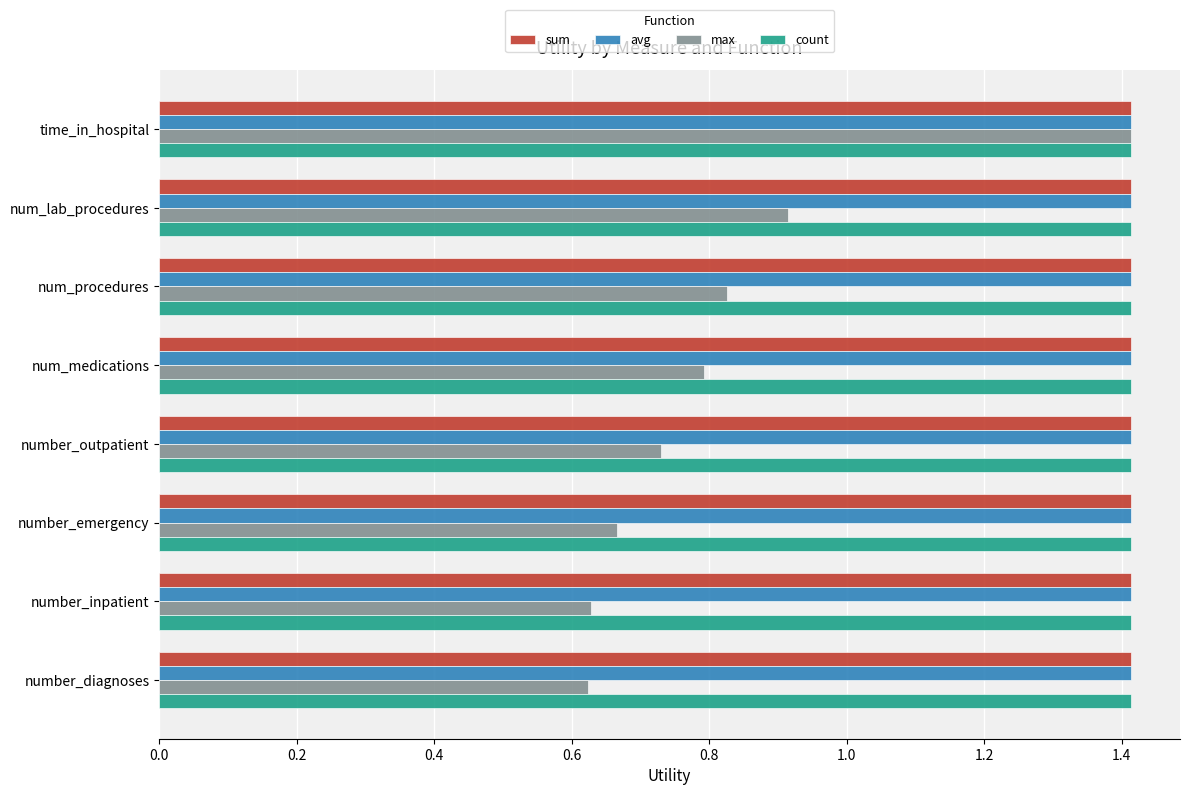

Which series has the widest spread of values?

max